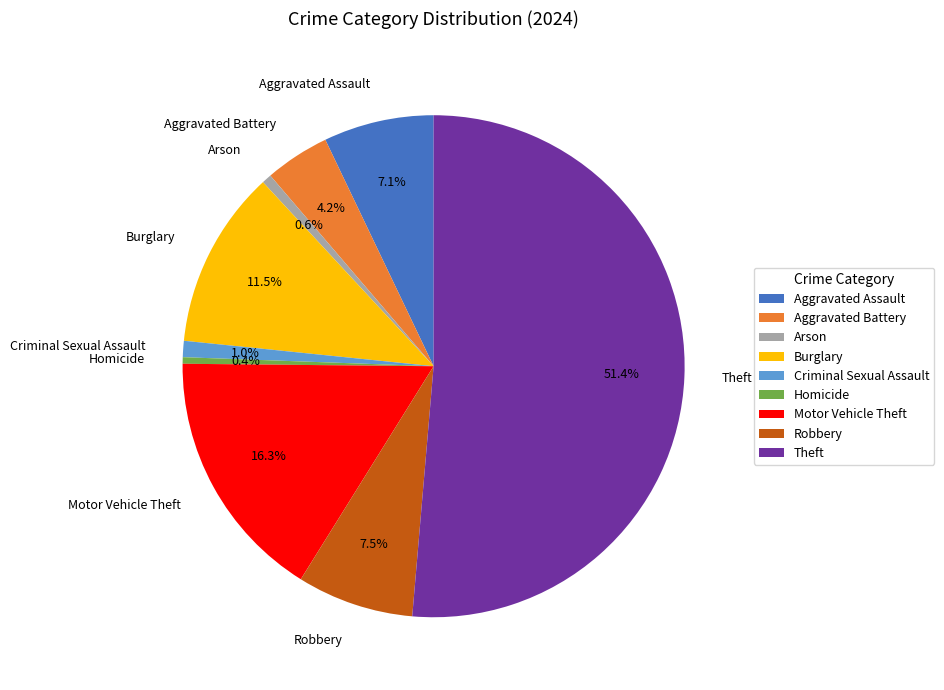

To the nearest percent, what percentage of the pie is Motor Vehicle Theft?

16%